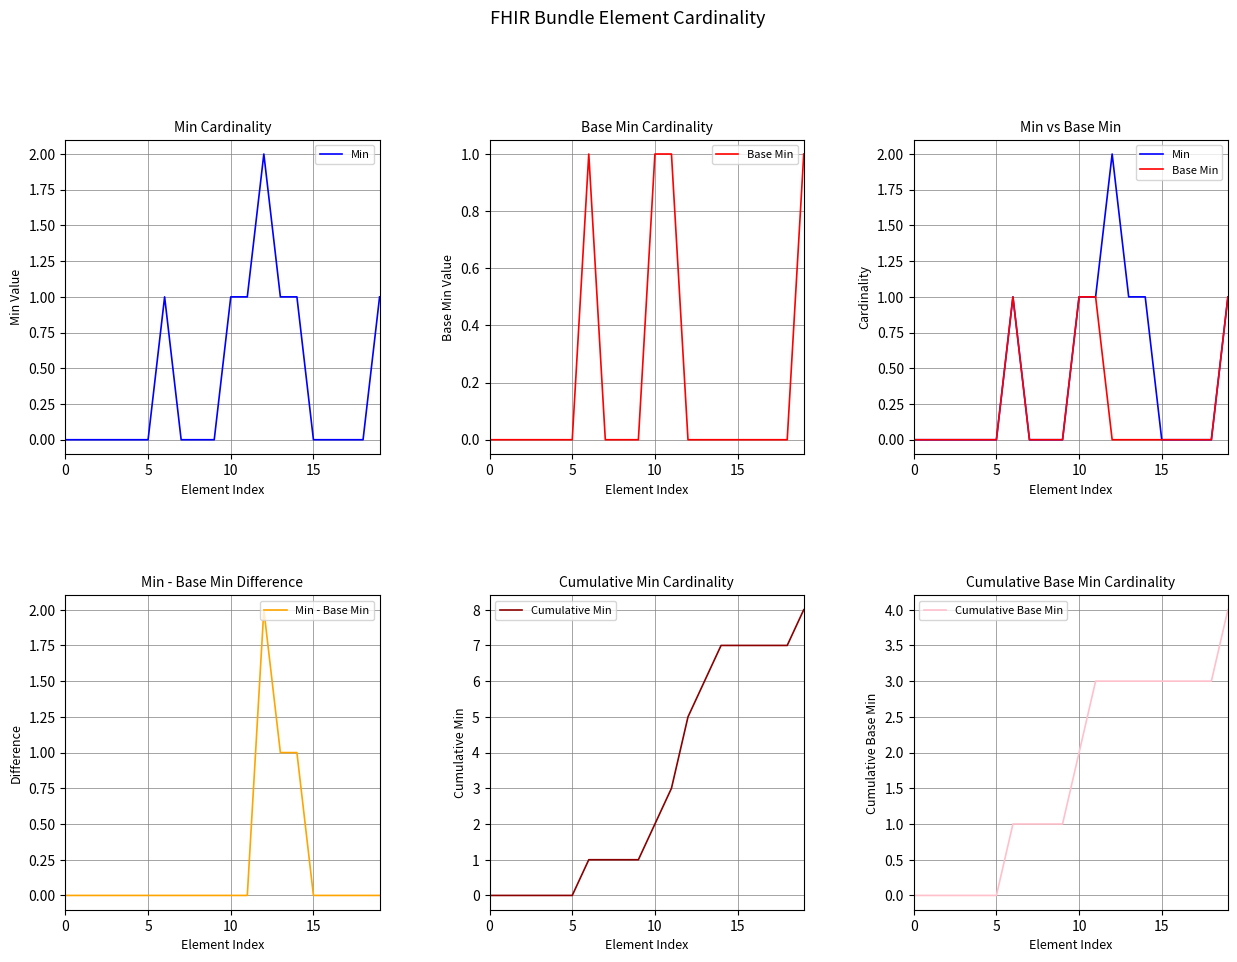

True or false: Min - Base Min and Cumulative Min cross at least once.

False